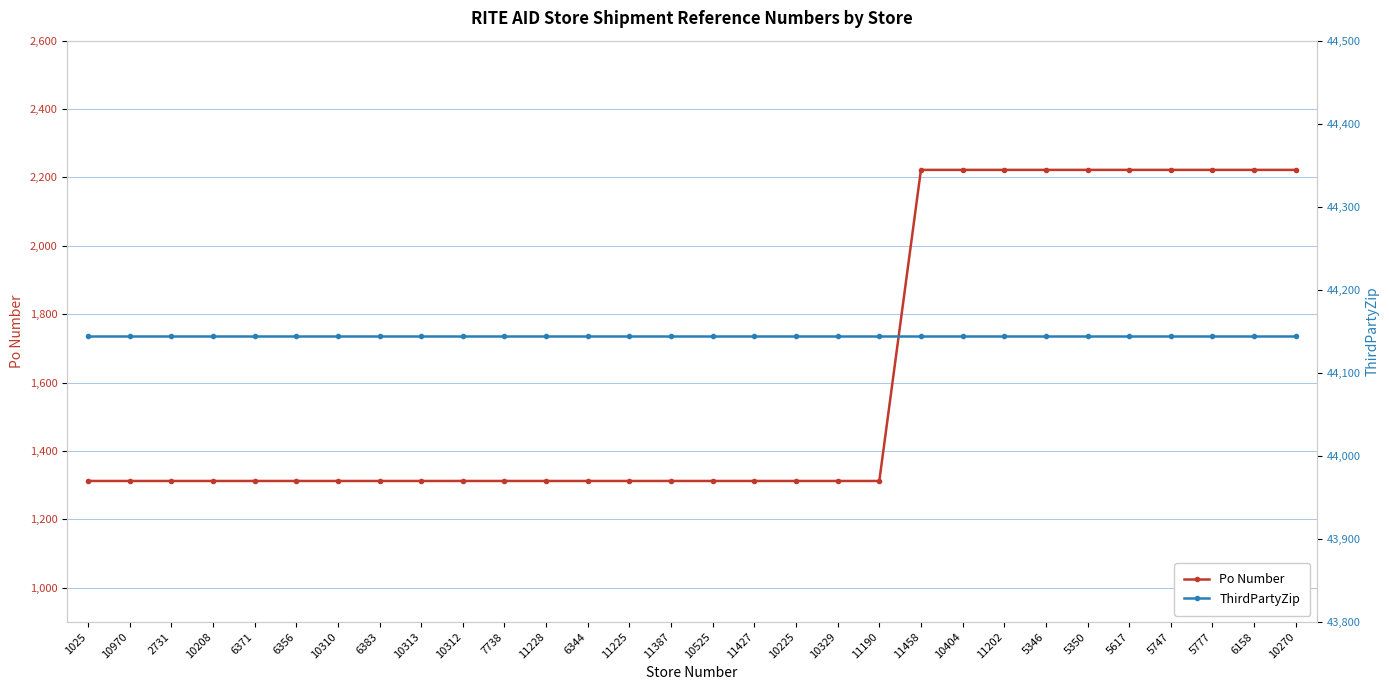

Count the number of data series in this chart.

2